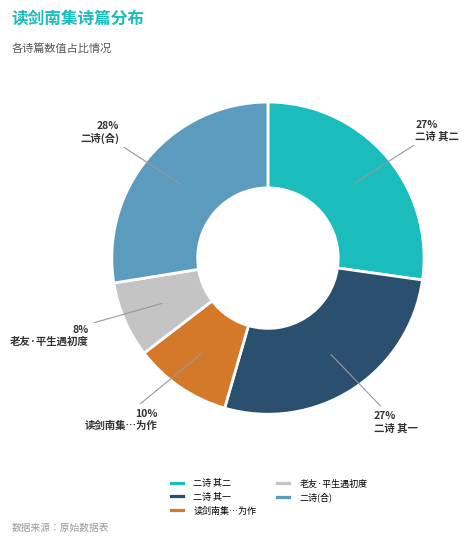

Which category has the smallest portion of the pie?

老友·平生遇初度